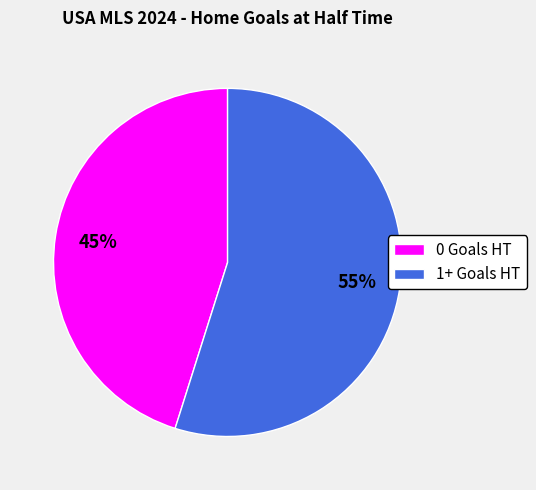

Is it true that 0 Goals HT is 45% of the pie?

True